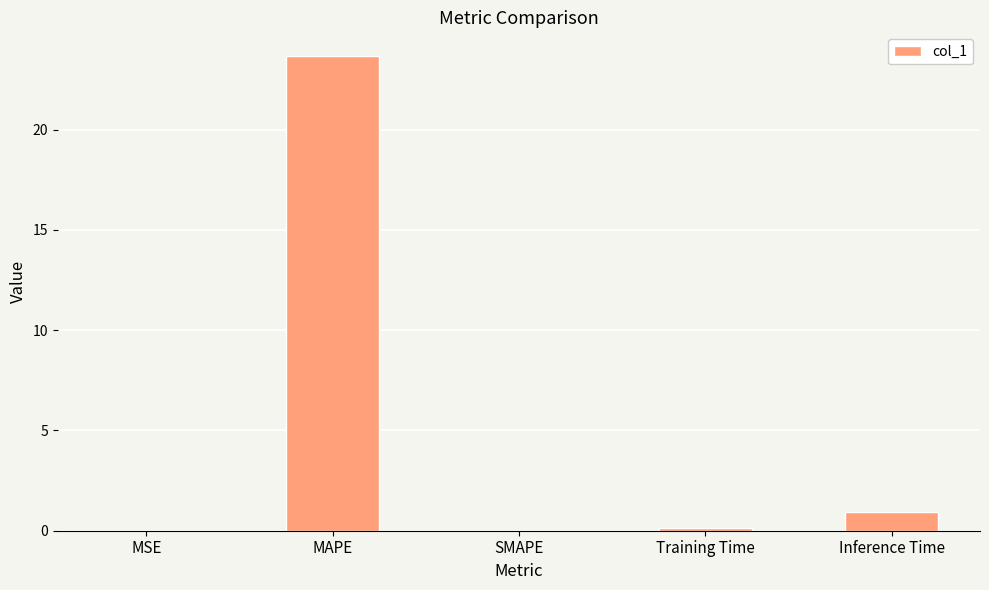

What is the sum of the values at Inference Time and SMAPE?

0.9